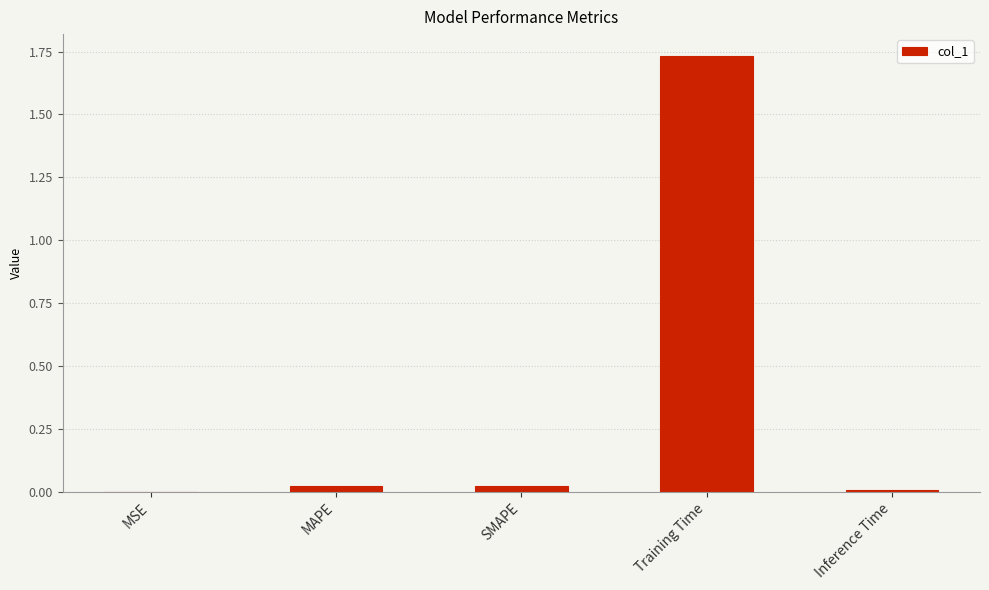

What is the sum of all values?

1.8